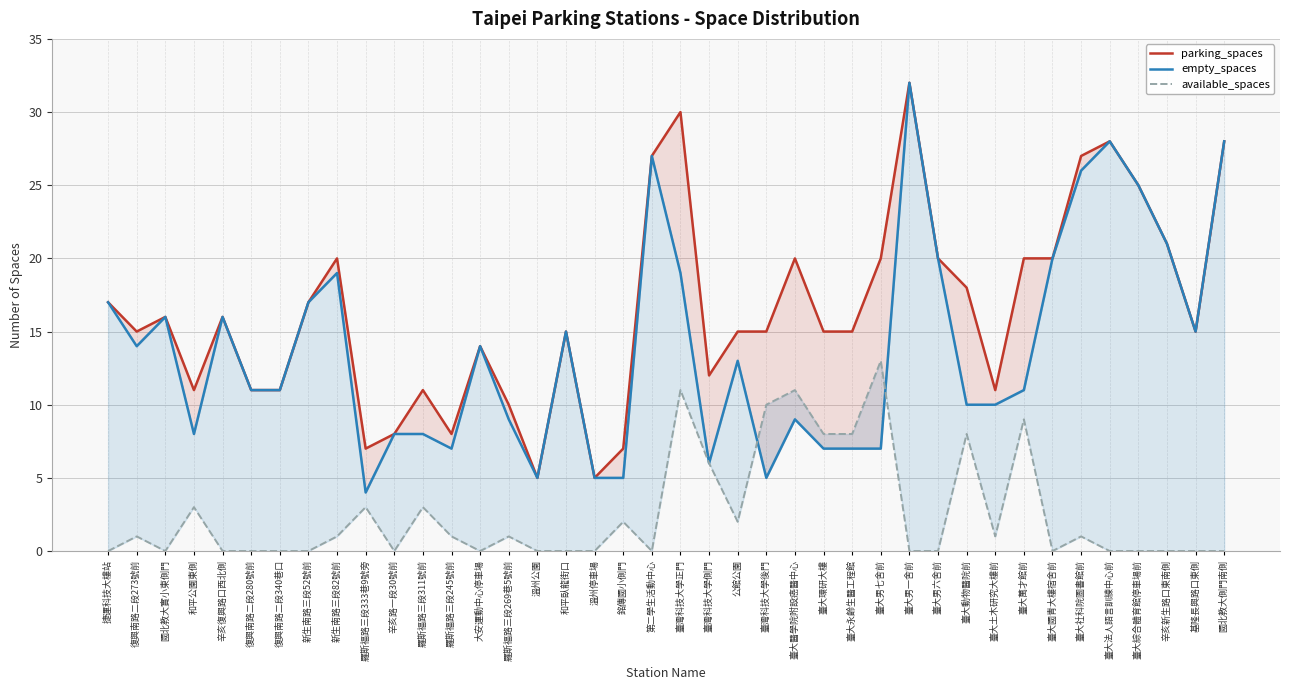

What is the sum of all parking_spaces values?

658